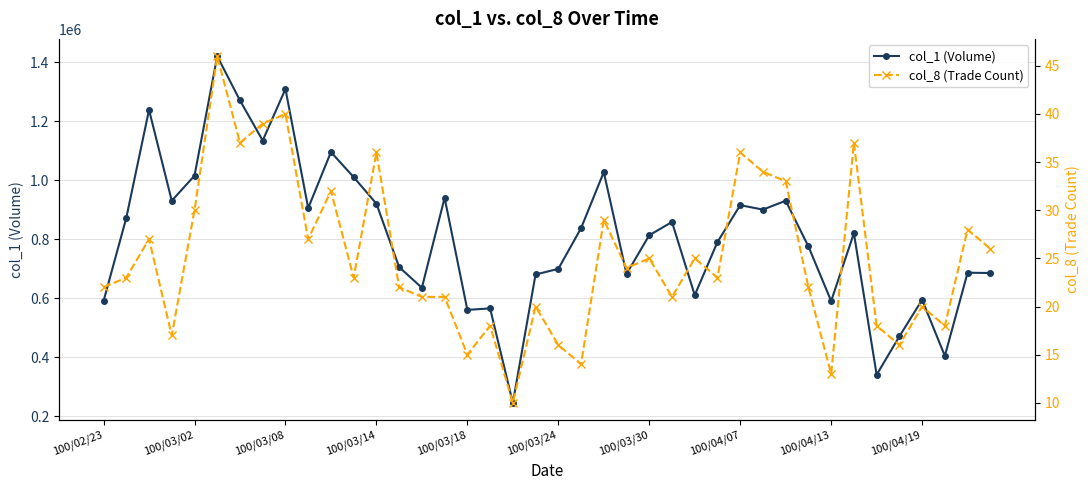

The col_1 (Volume) series shows 2019670 at 100/03/30. True or false?

False